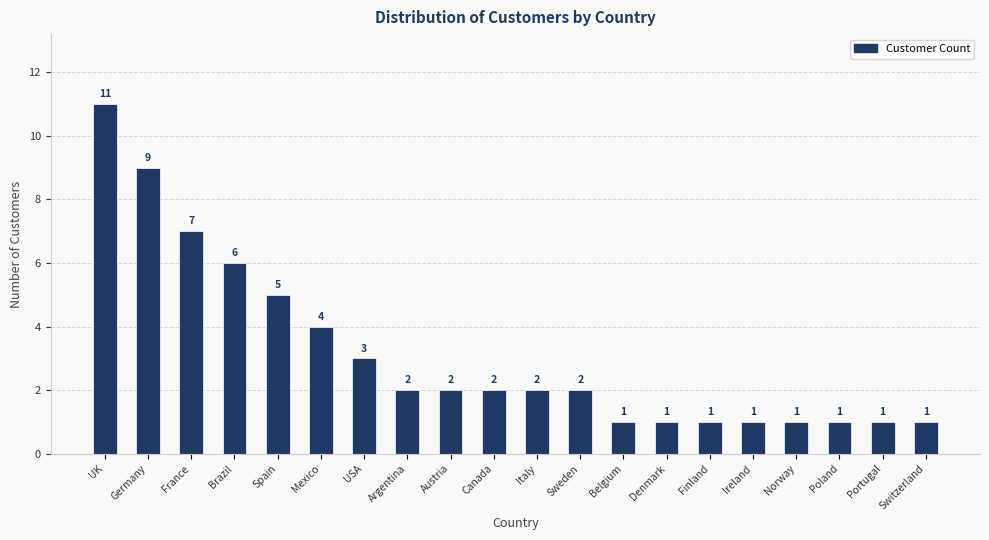

Between Germany and Argentina, which is larger?

Germany